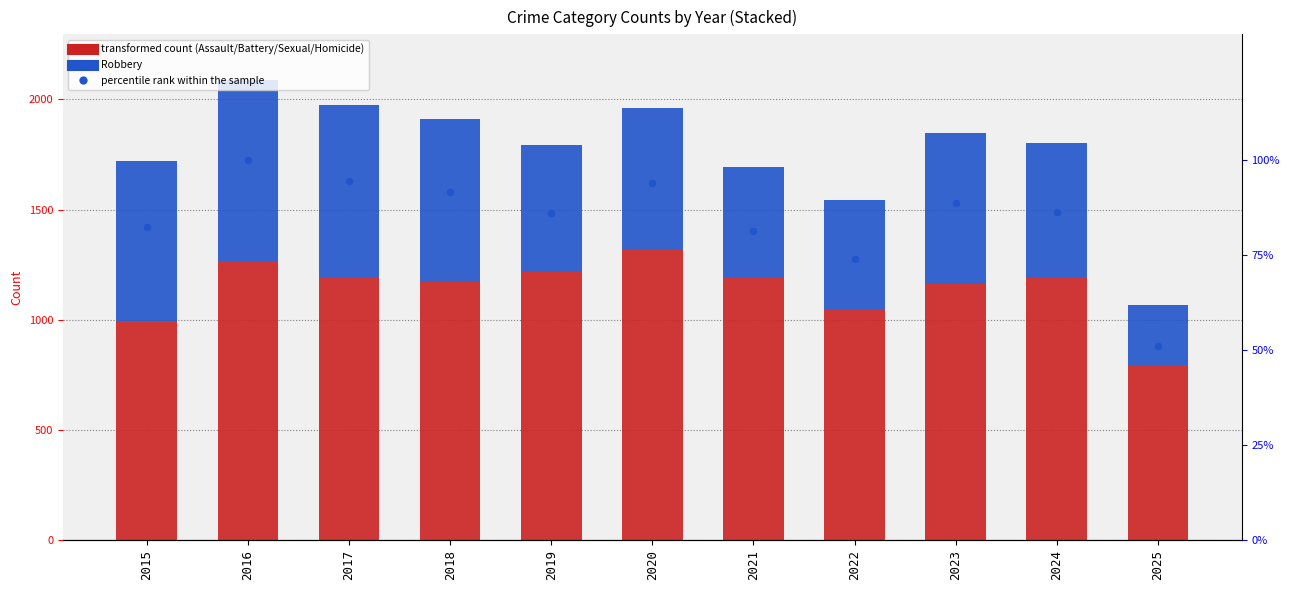

At how many categories does at least one series exceed 233?

11